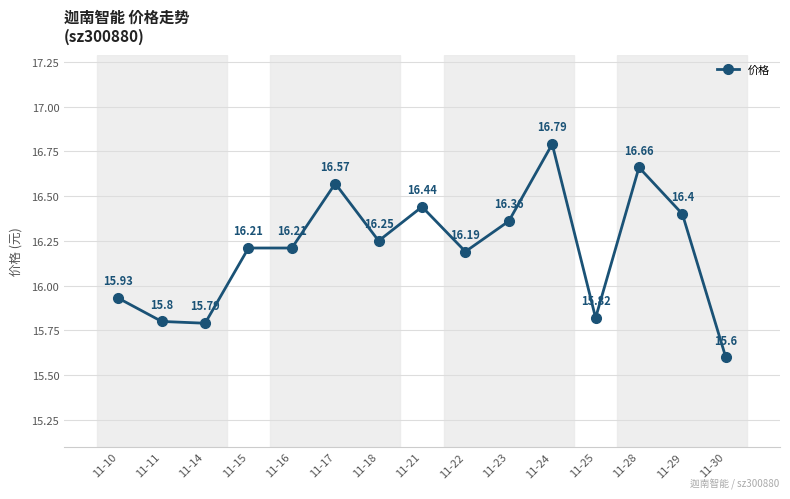

What is the greatest value displayed?

16.8